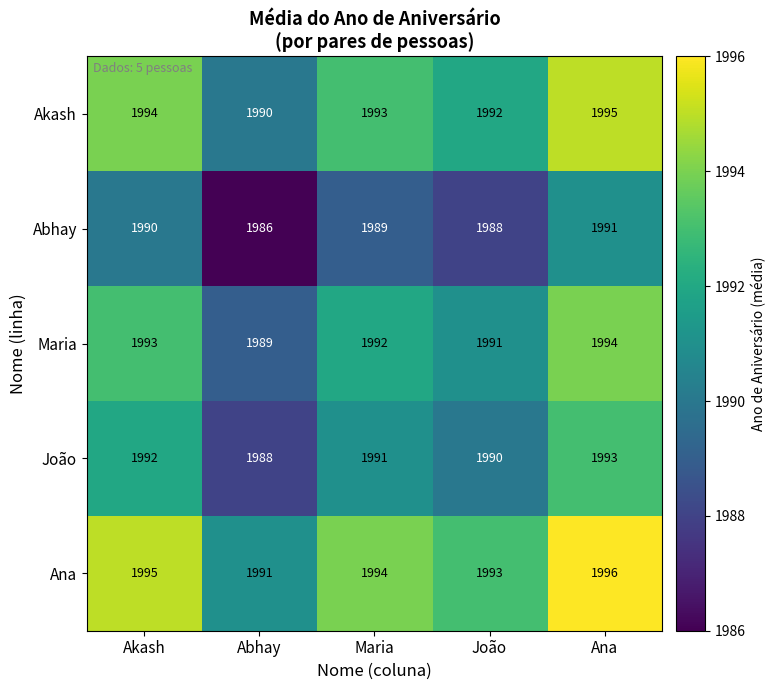

Which category has the highest value across all series?

Ana